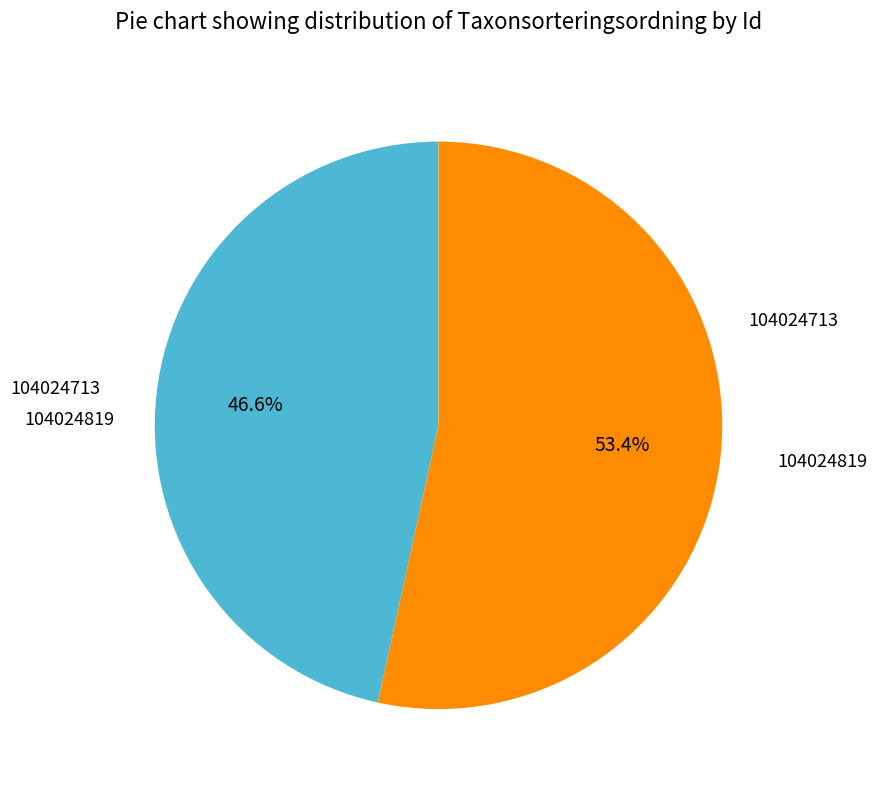

True or false: 104024819 accounts for 40% of the total.

False